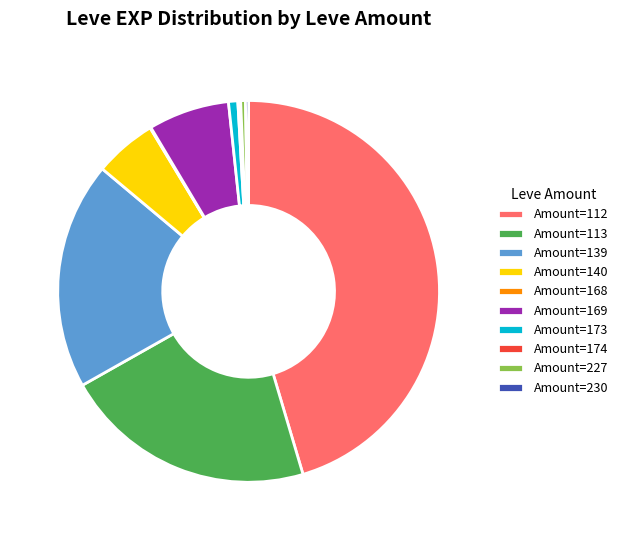

What is the largest slice in the pie chart?

Amount=112